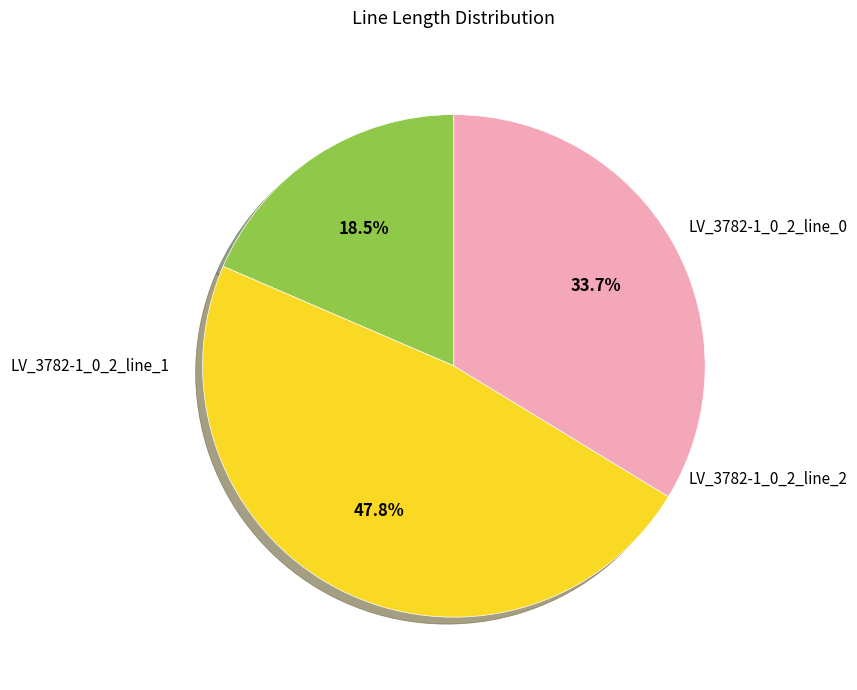

What is the total percentage of LV_3782-1_0_2_line_1 and LV_3782-1_0_2_line_0?

66.3%